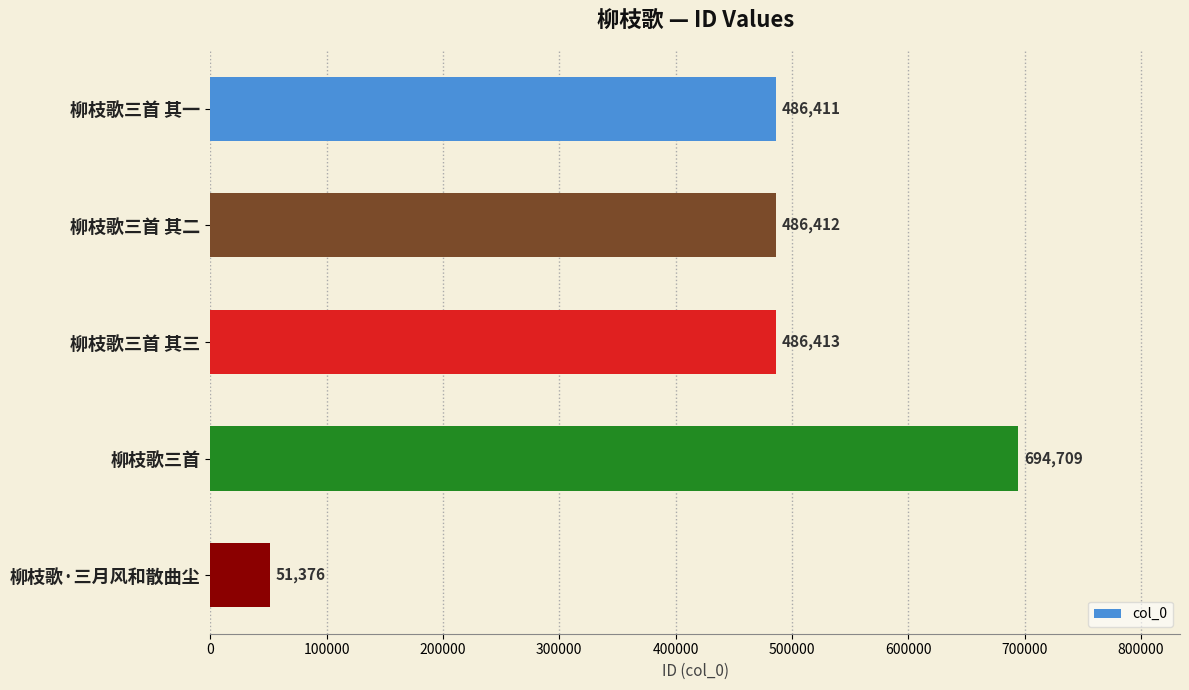

List the labels in order of value, largest first.

柳枝歌三首, 柳枝歌三首 其三, 柳枝歌三首 其二, 柳枝歌三首 其一, 柳枝歌·三月风和散曲尘